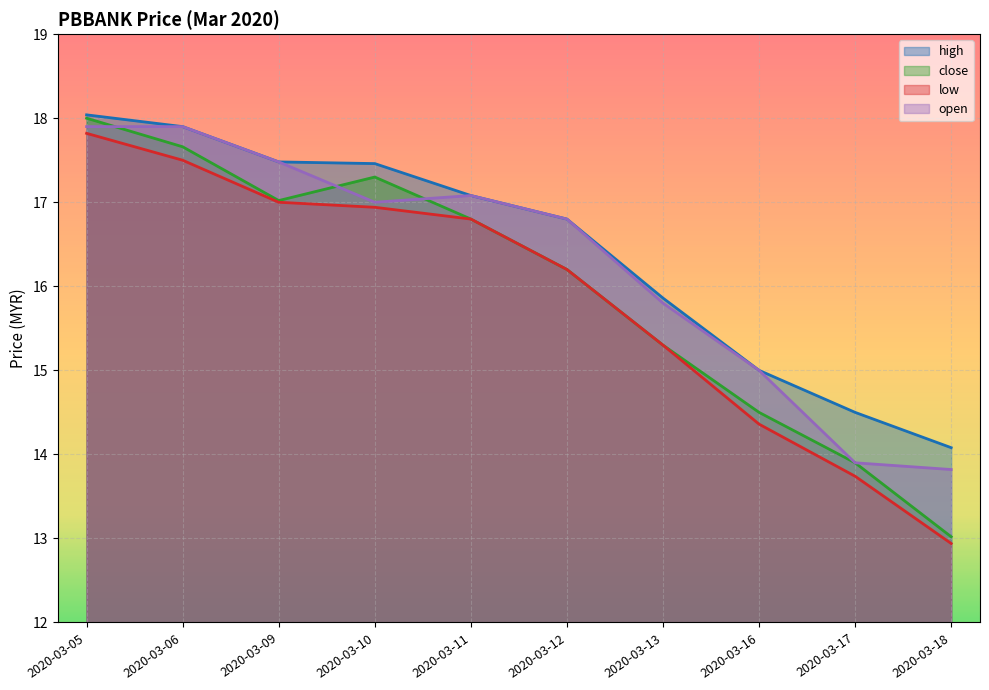

What is the difference between the second highest and second lowest values in the close series?

3.8